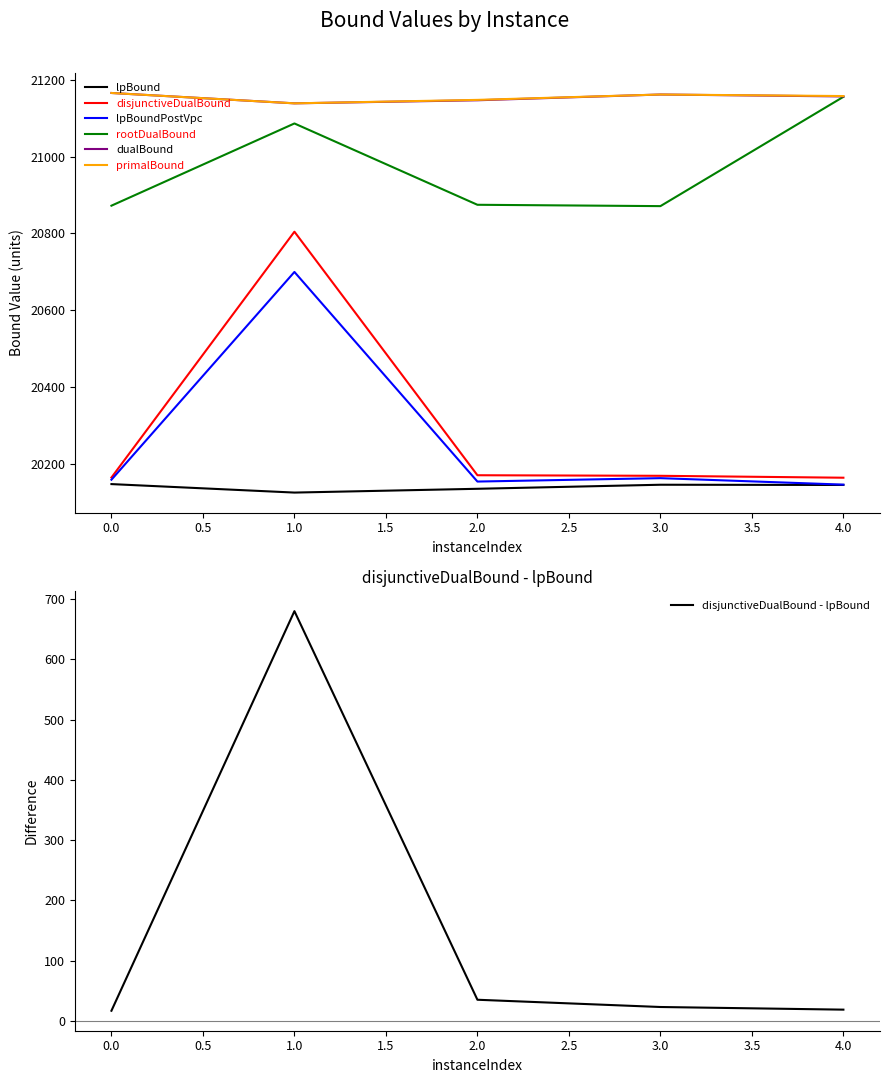

Is it true that dualBound equals 28576.2 at 0.0?

False